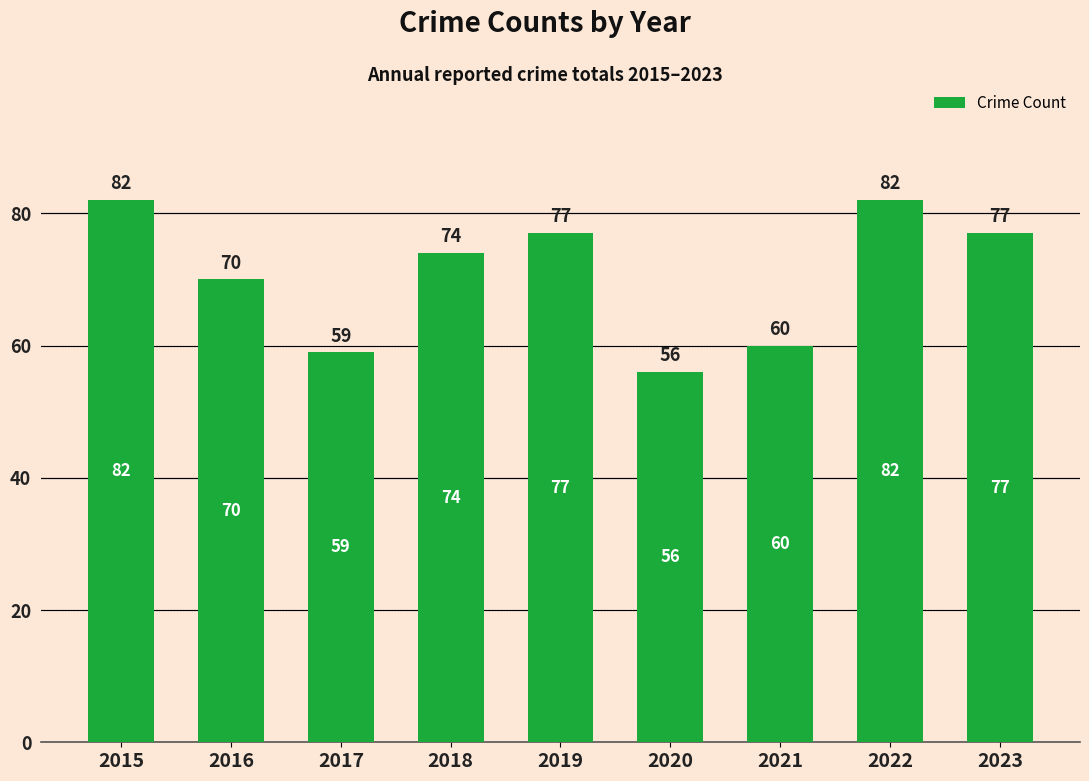

Is it true that the value at 2021 is 85?

False